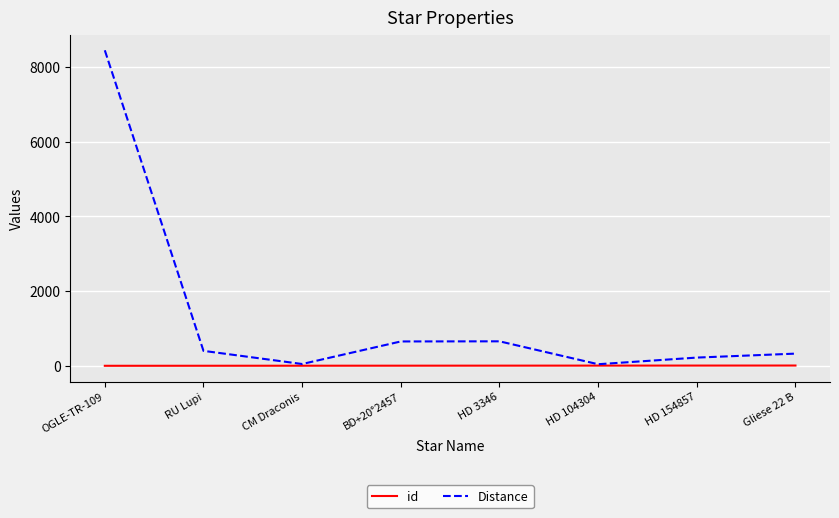

The Distance series shows 696.6 at RU Lupi. True or false?

False